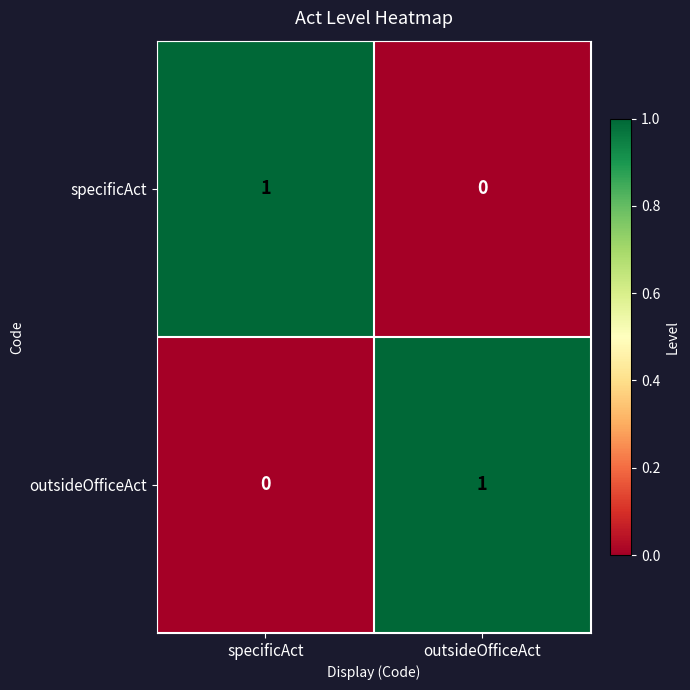

Reading right to left, what are all the values shown in this chart?

specificAct: 0	1
outsideOfficeAct: 1	0